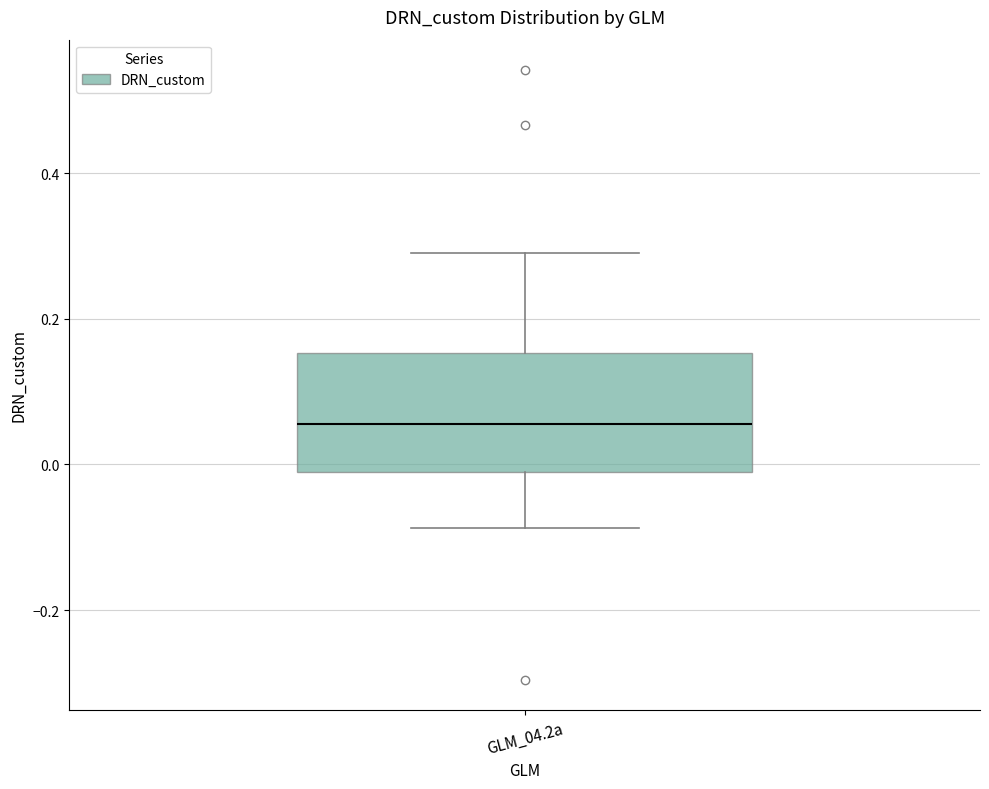

Read this box plot against the y-axis: the position of the median line, the range covered by the box, and the ends of both whiskers. The values are not printed on the chart, so give them approximately, as read against the axis.

median 0.06, box -0.02 to 0.16, whiskers -0.08 to 0.30